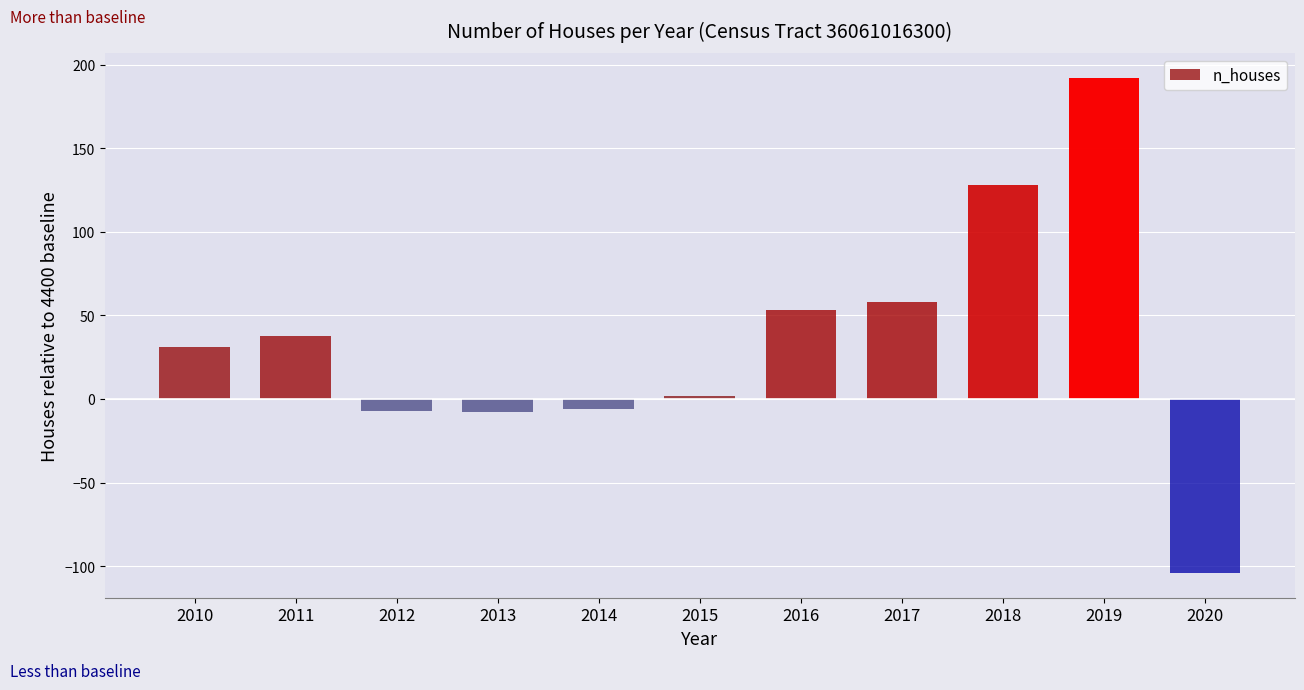

What is the approximate value at 2010?

31